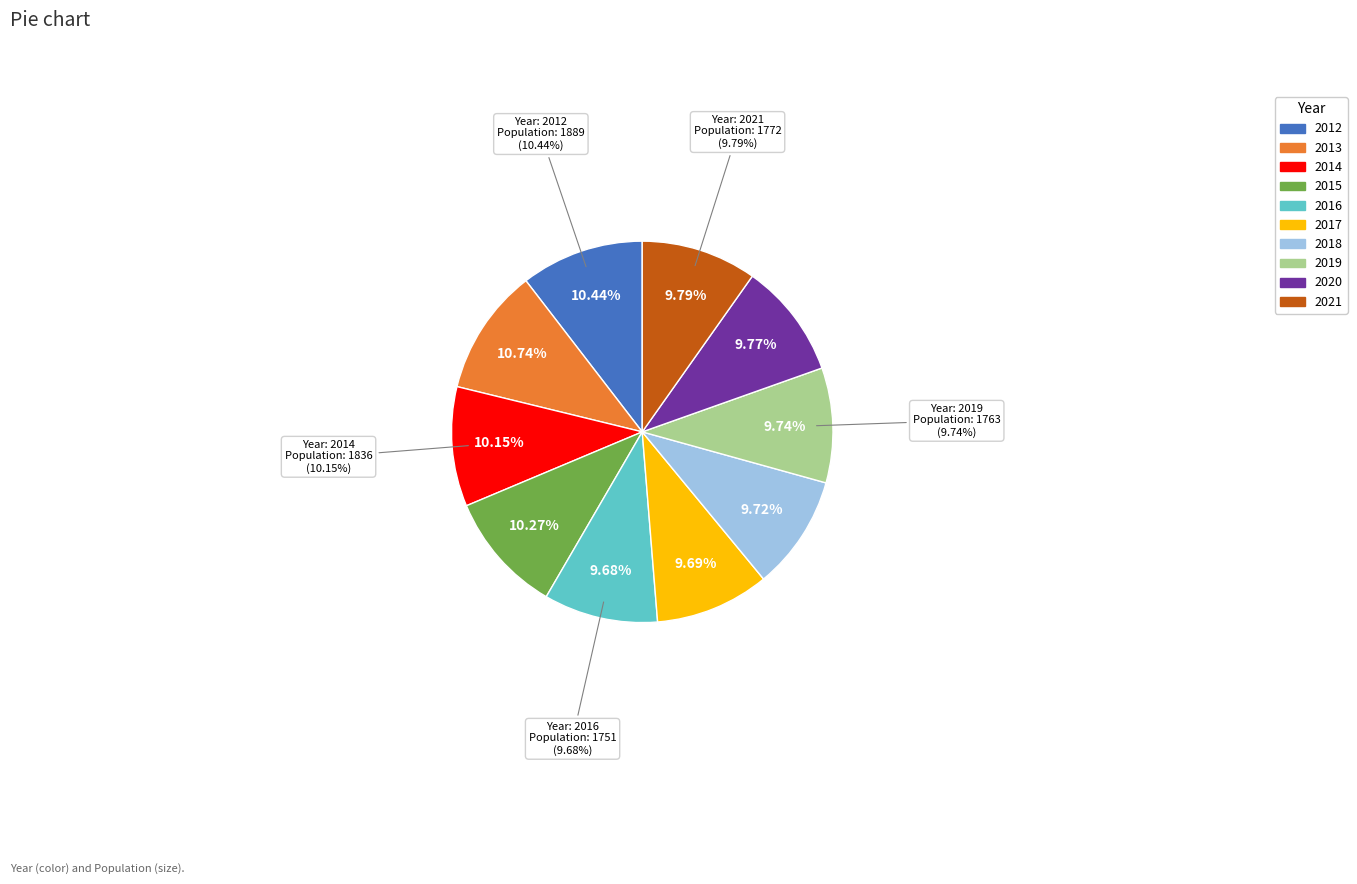

To the nearest percent, what is the average slice percentage?

10%